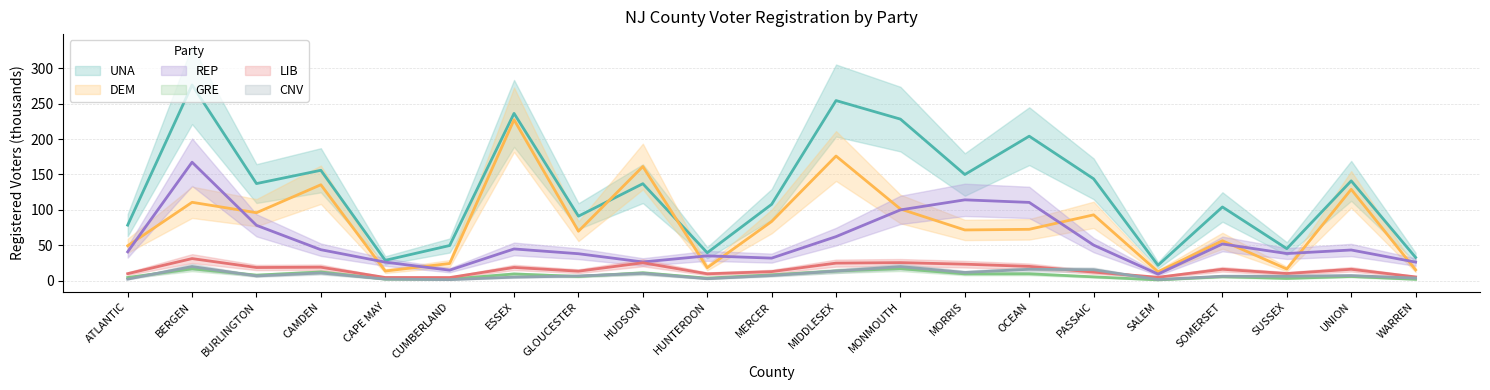

True or false: LIB and REP intersect in this chart.

False